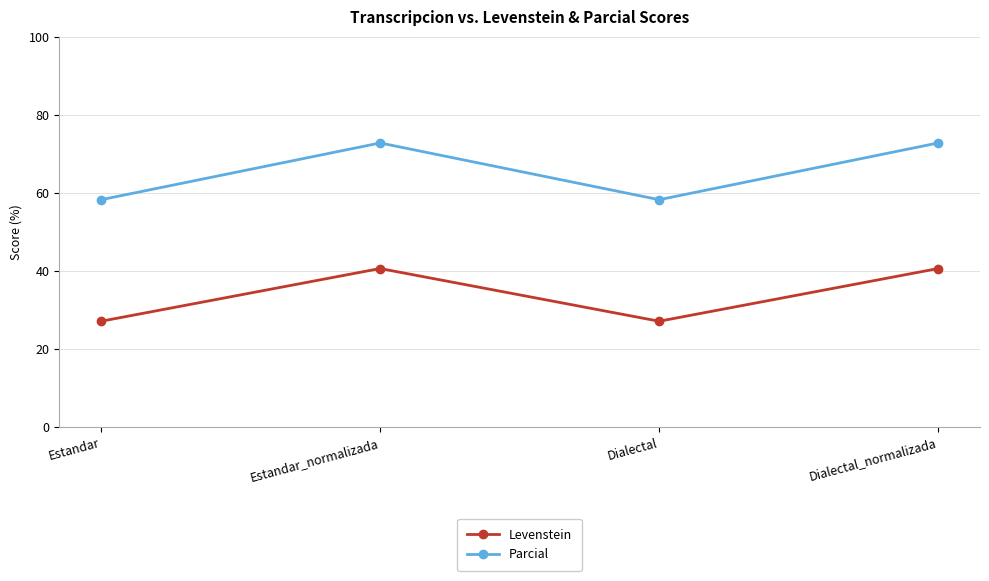

Is this an area chart (filled region under the line)?

No